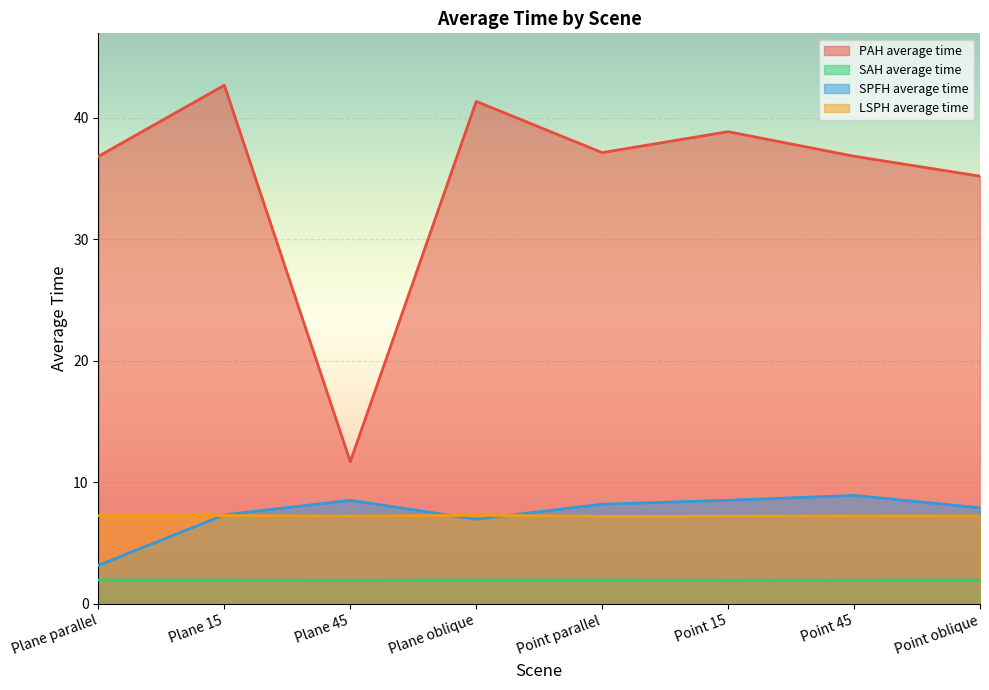

True or false: SAH average time and PAH average time cross at least once.

False